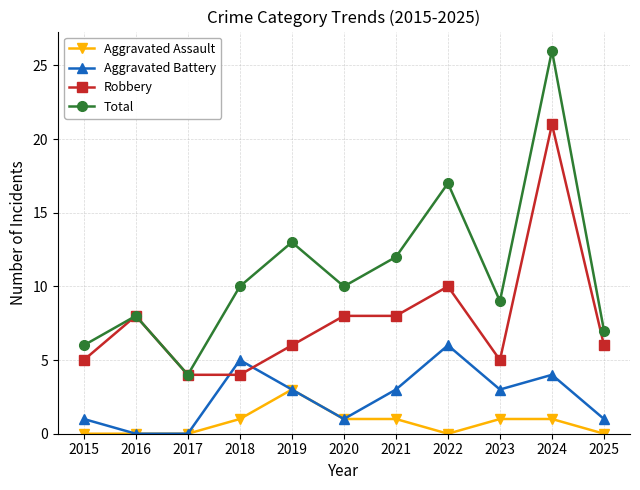

What is the spread (max minus min) of values at 2015?

6